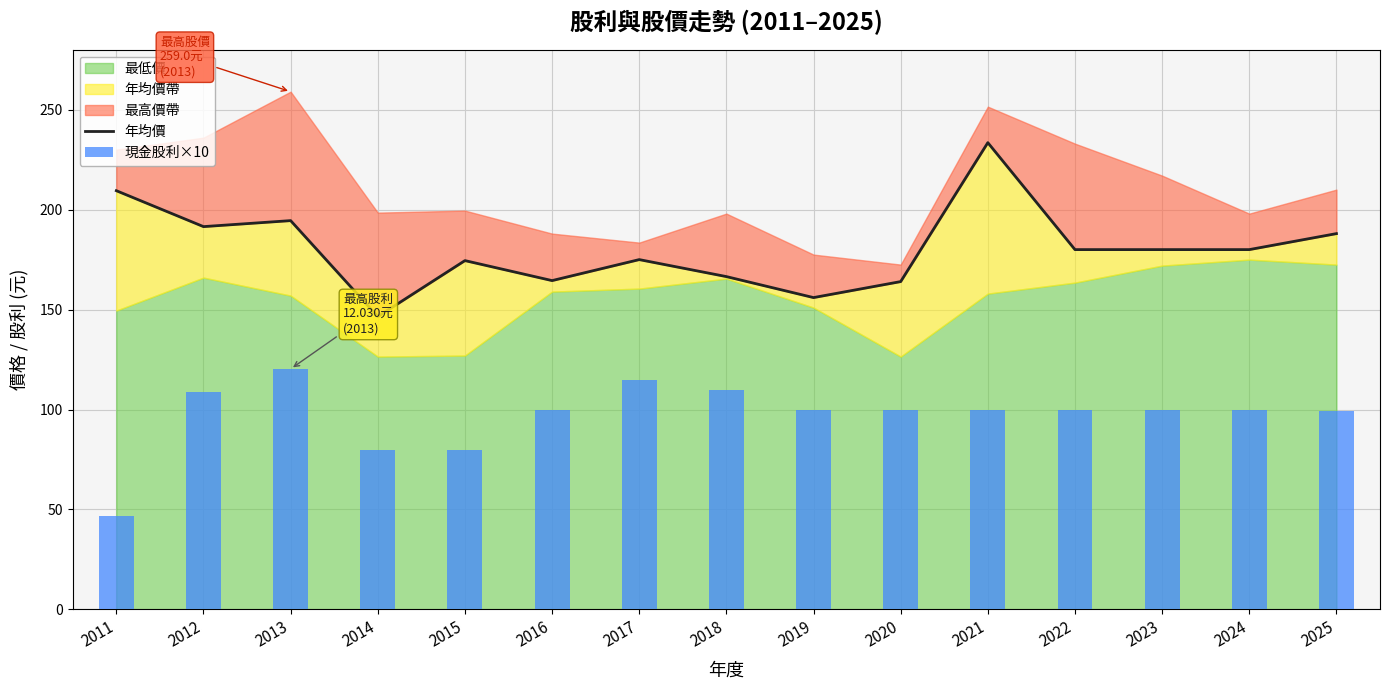

The 年均價 series shows 175.0 at 2017. True or false?

True